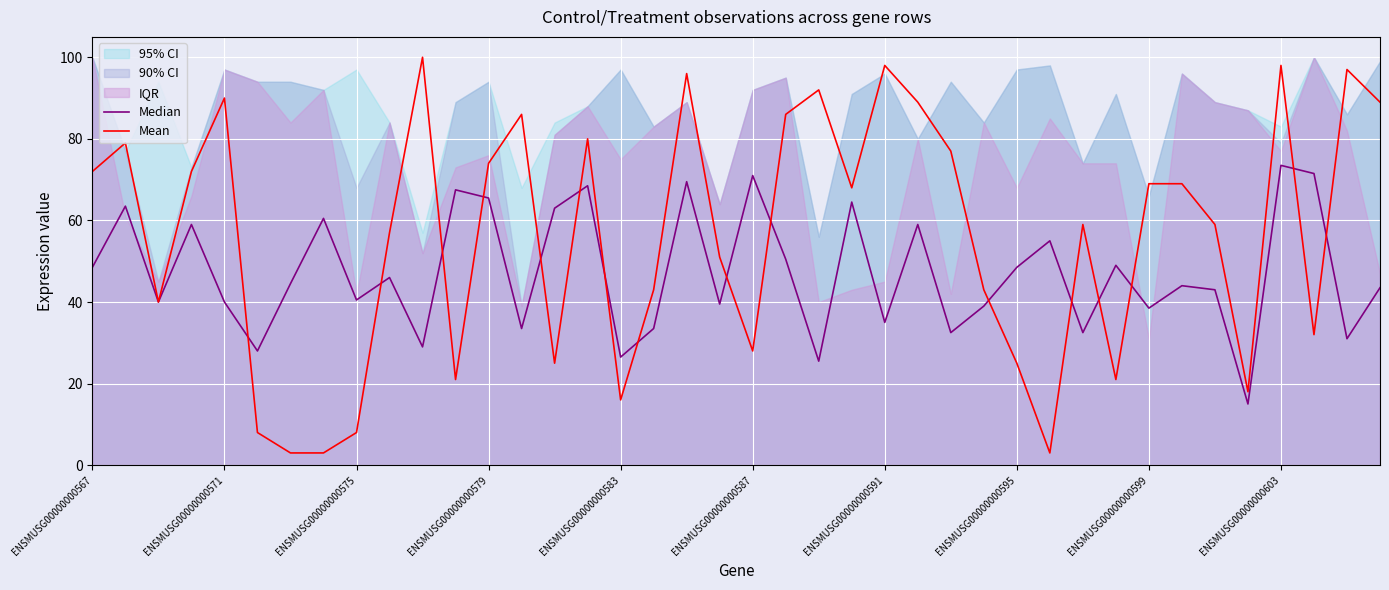

The Mean series shows 98.4 at ENSMUSG00000000599. True or false?

False